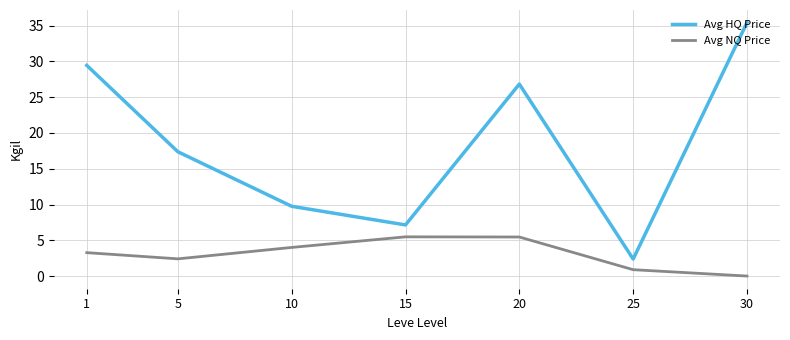

In Avg NQ Price, how many points are higher than both neighbors (excluding endpoints)?

1